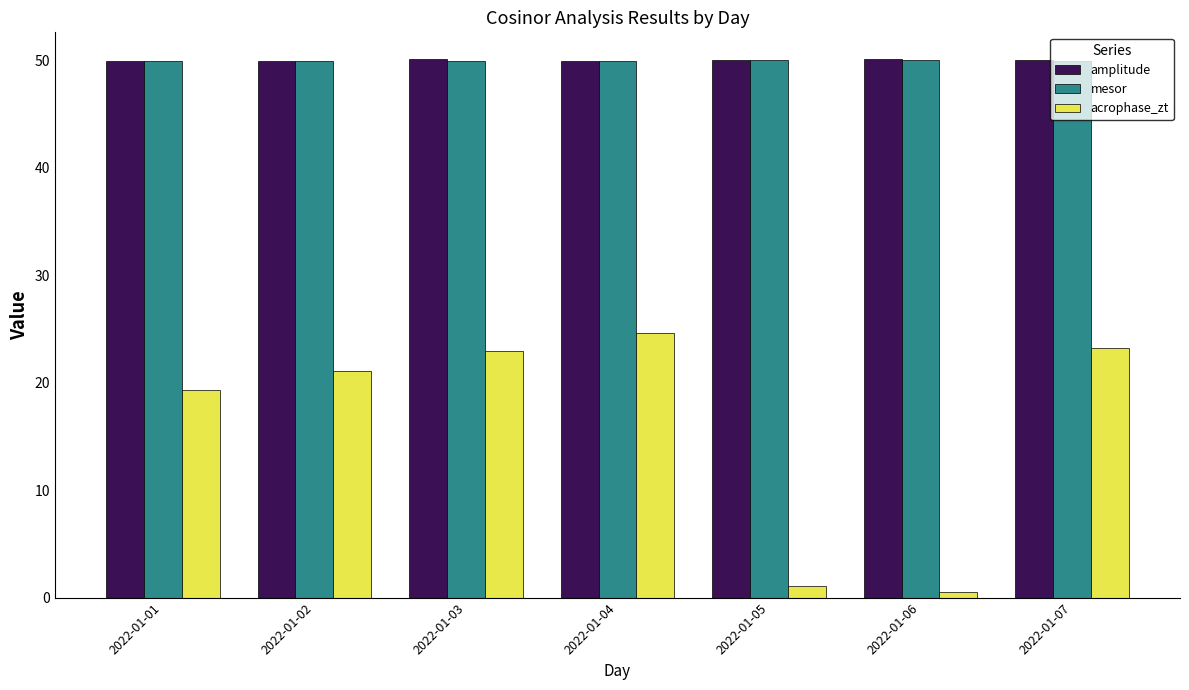

Does the chart contain stacked bars?

No